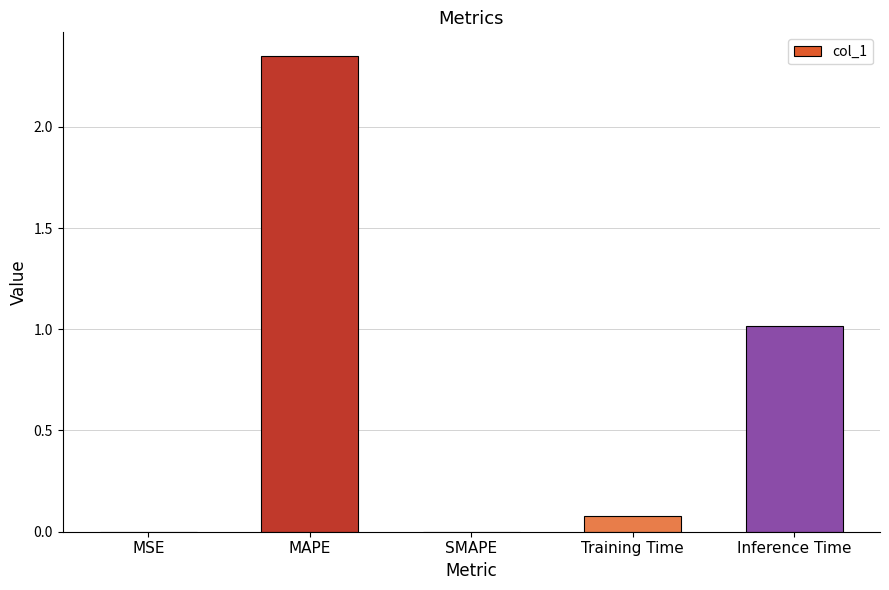

Which label corresponds to the largest value in the chart?

MAPE